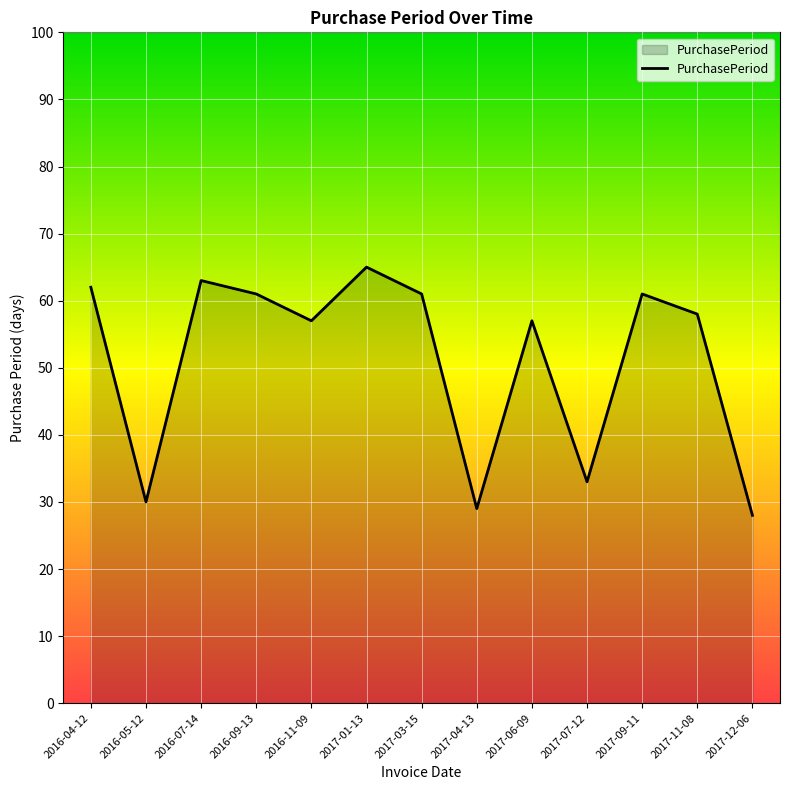

At which category does the chart reach its peak across all series?

2017-01-13